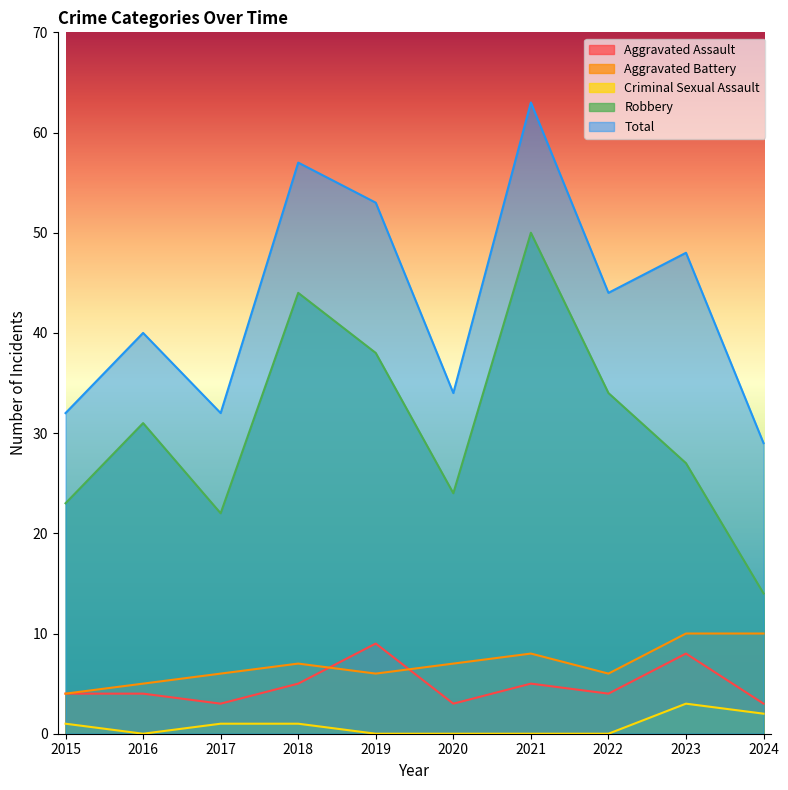

The Total series shows 32 at 2017. True or false?

True